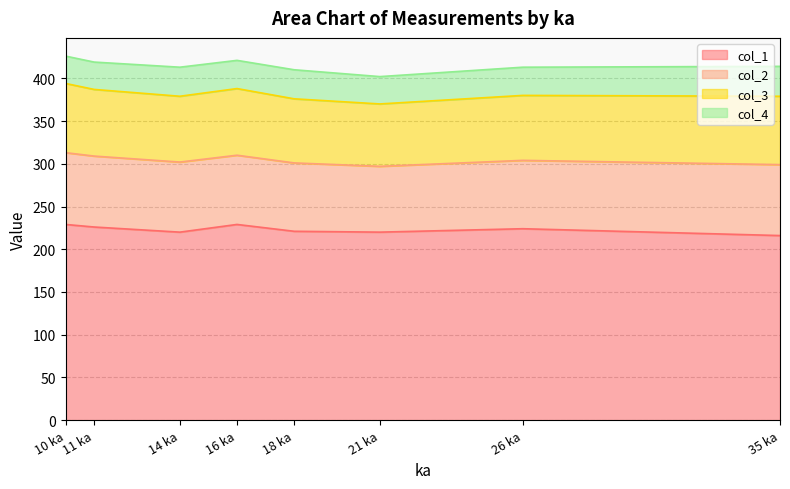

True or false: col_4 and col_1 intersect in this chart.

False